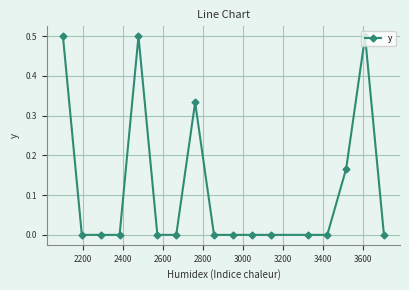

What is the difference between the second highest and minimum values?

0.5